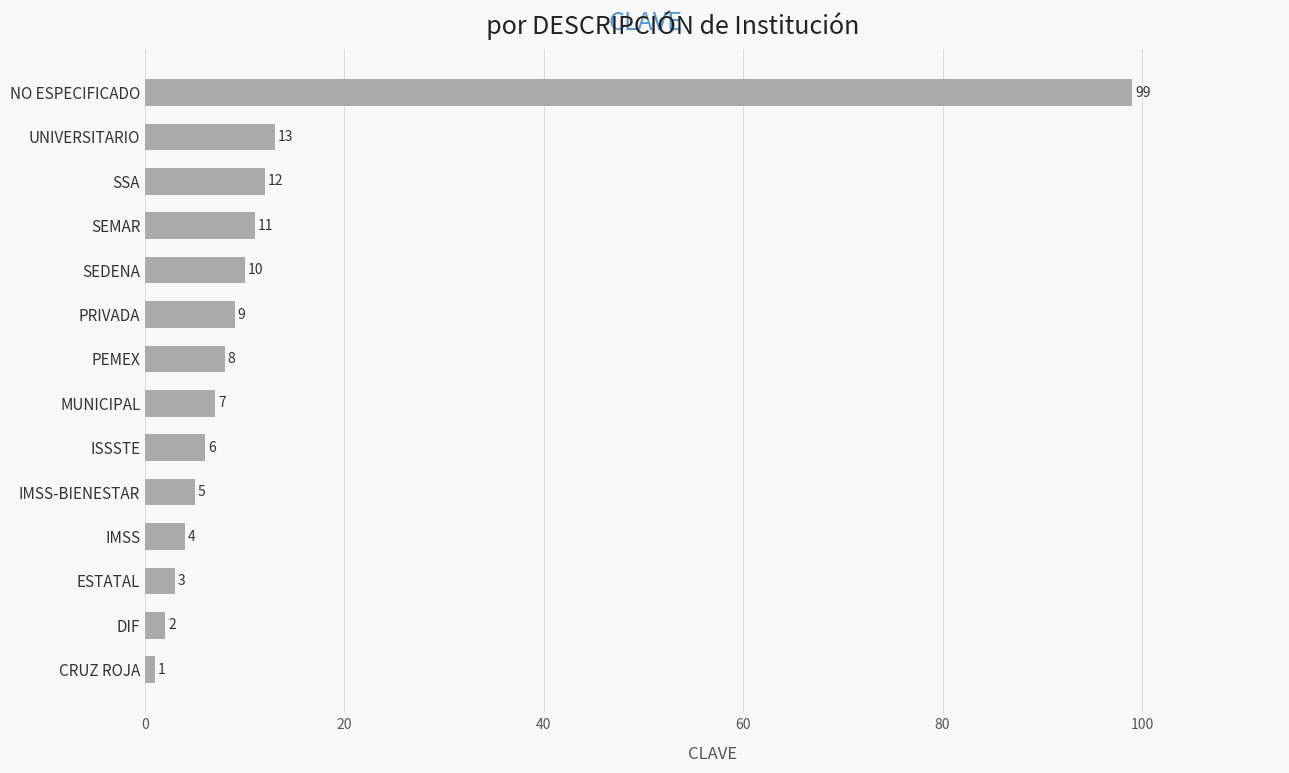

Which label corresponds to the largest value in the chart?

NO ESPECIFICADO